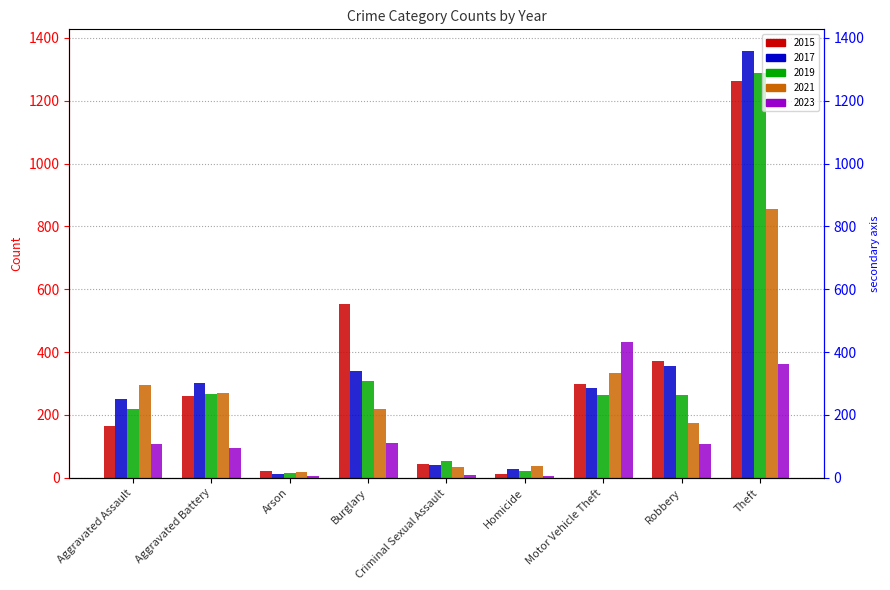

Which series has the largest total across all categories?

2015